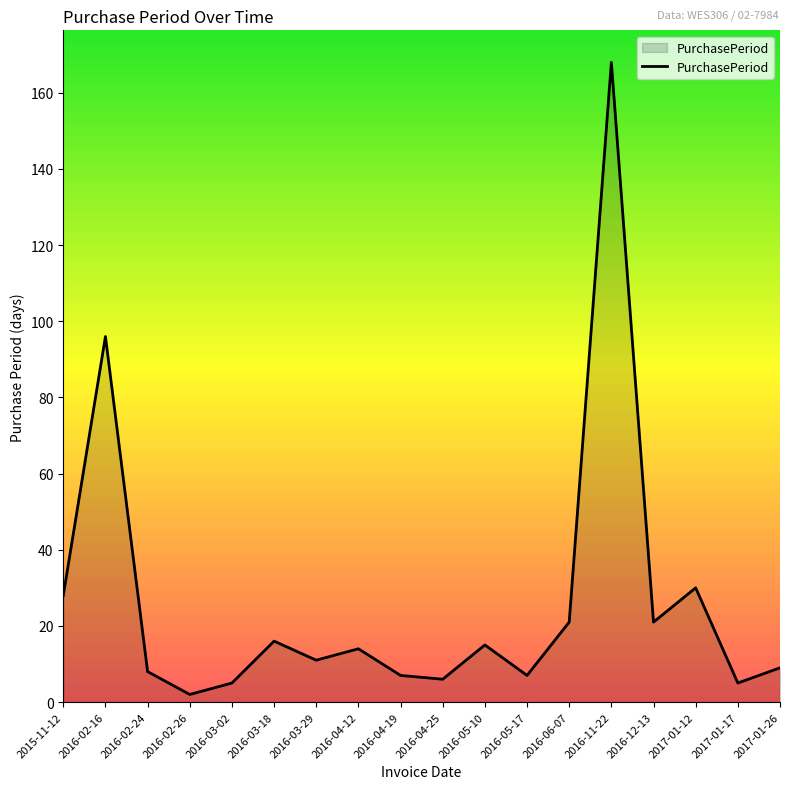

What is the change in value from 2016-02-16 to 2016-04-12?

-82